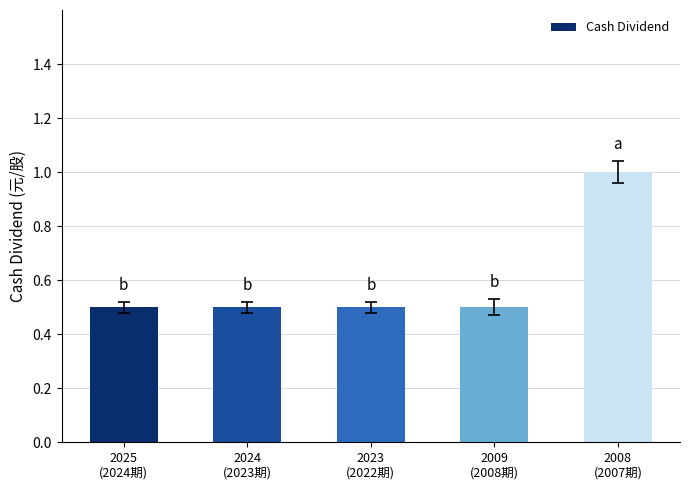

Is it true that the value at 2023
(2022期) is 0.5?

True